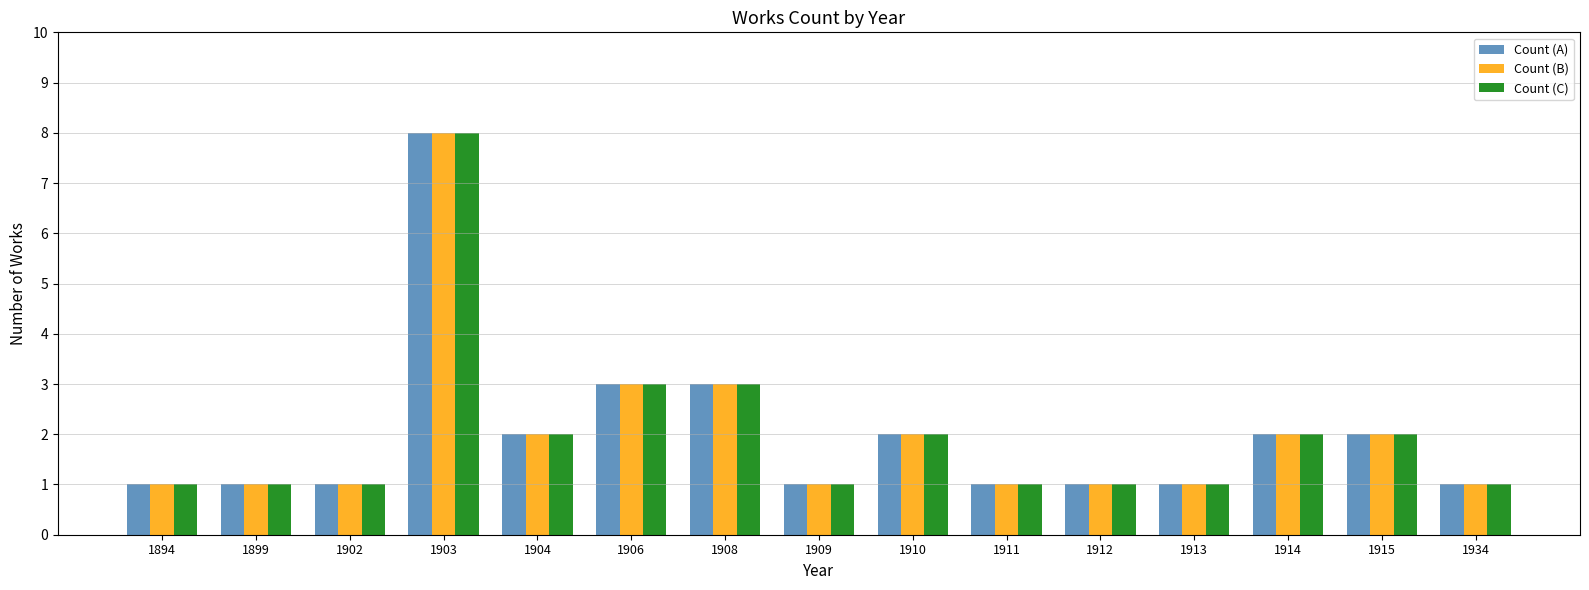

Reading left to right, extract all data points from this chart.

Count (A): 1894=1	1899=1	1902=1	1903=8	1904=2	1906=3	1908=3	1909=1	1910=2	1911=1	1912=1	1913=1	1914=2	1915=2	1934=1
Count (B): 1894=1	1899=1	1902=1	1903=8	1904=2	1906=3	1908=3	1909=1	1910=2	1911=1	1912=1	1913=1	1914=2	1915=2	1934=1
Count (C): 1894=1	1899=1	1902=1	1903=8	1904=2	1906=3	1908=3	1909=1	1910=2	1911=1	1912=1	1913=1	1914=2	1915=2	1934=1